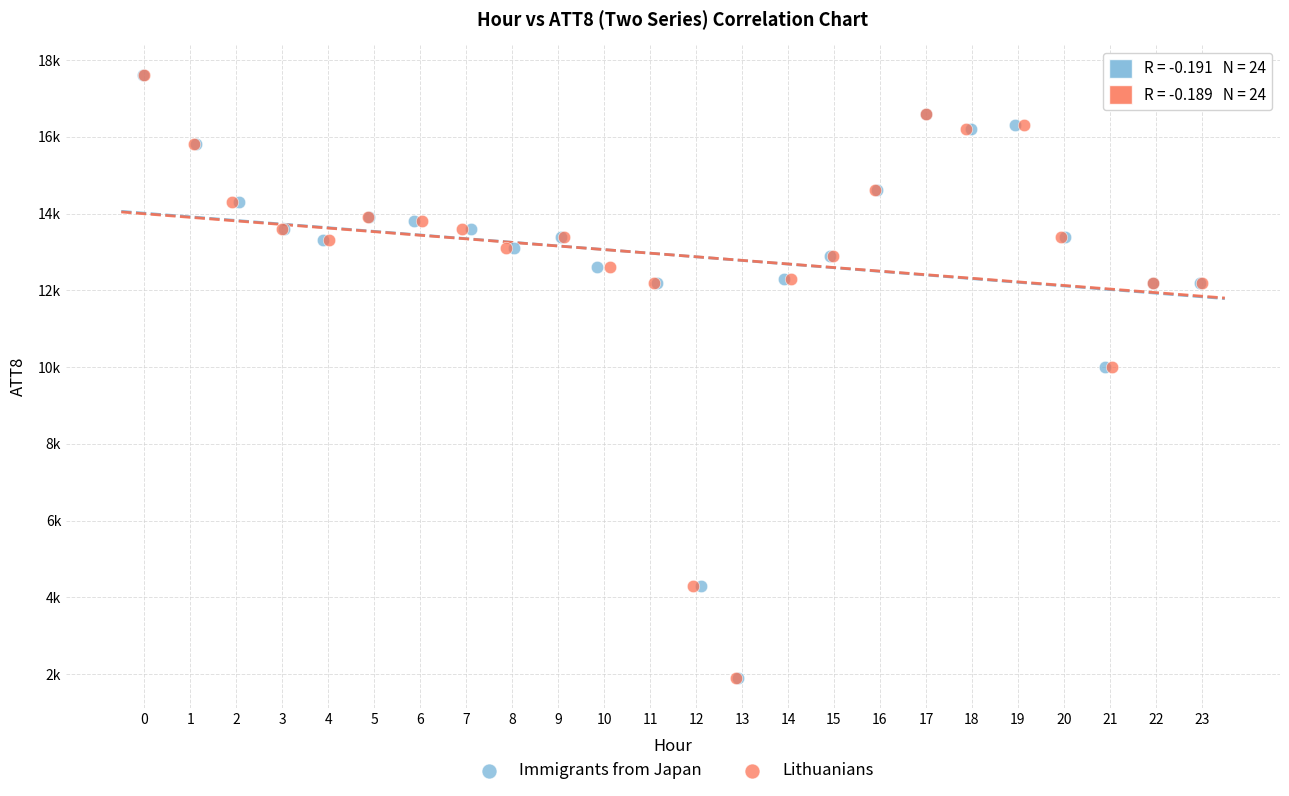

What are all the series names shown in the legend?

Immigrants from Japan, Lithuanians